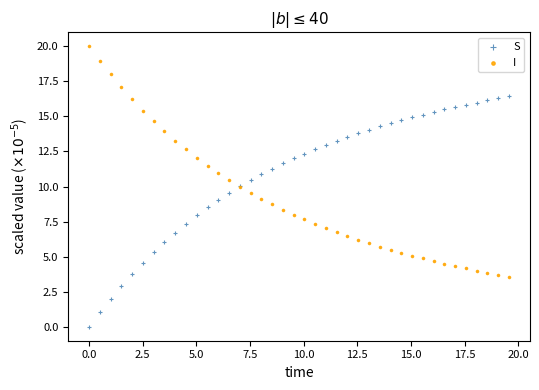

Which series reaches the minimum Y coordinate?

S